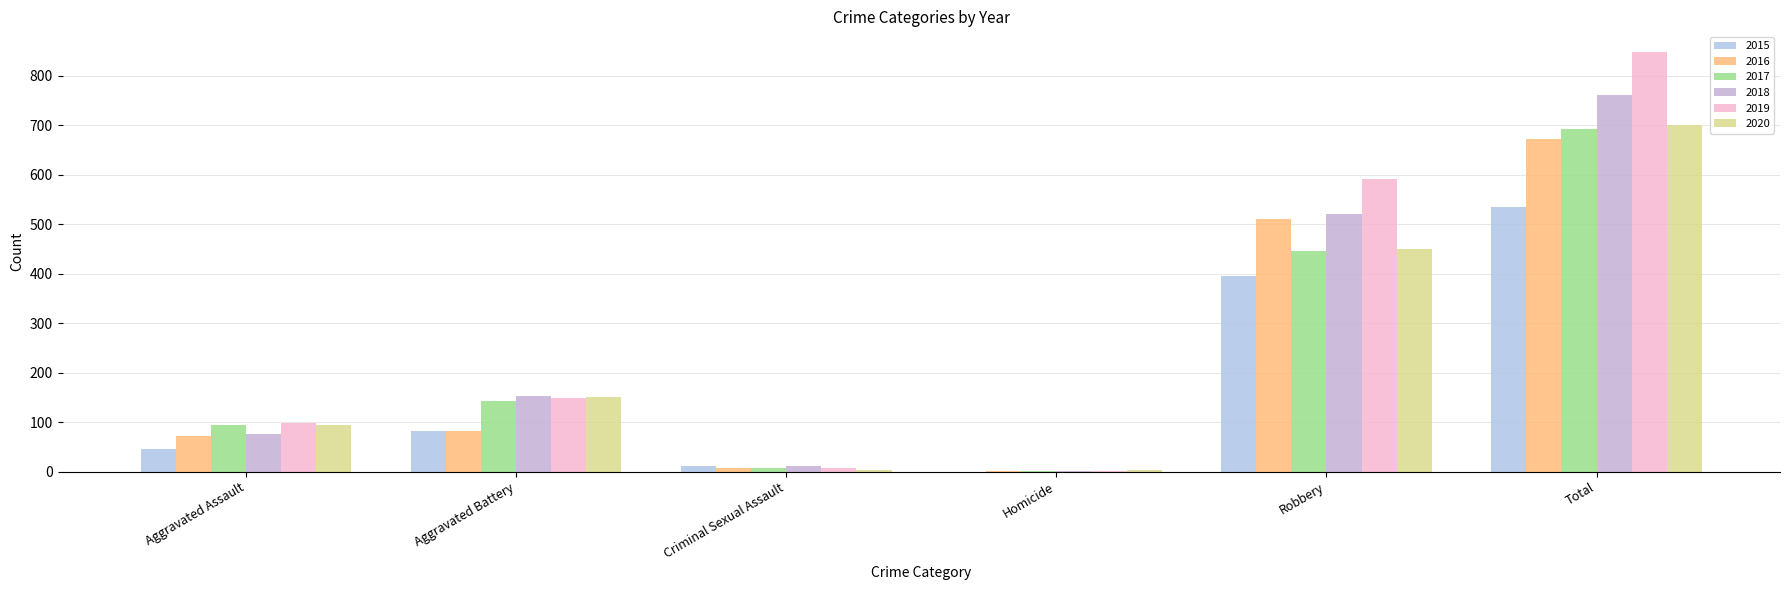

Count the number of data series in this chart.

6